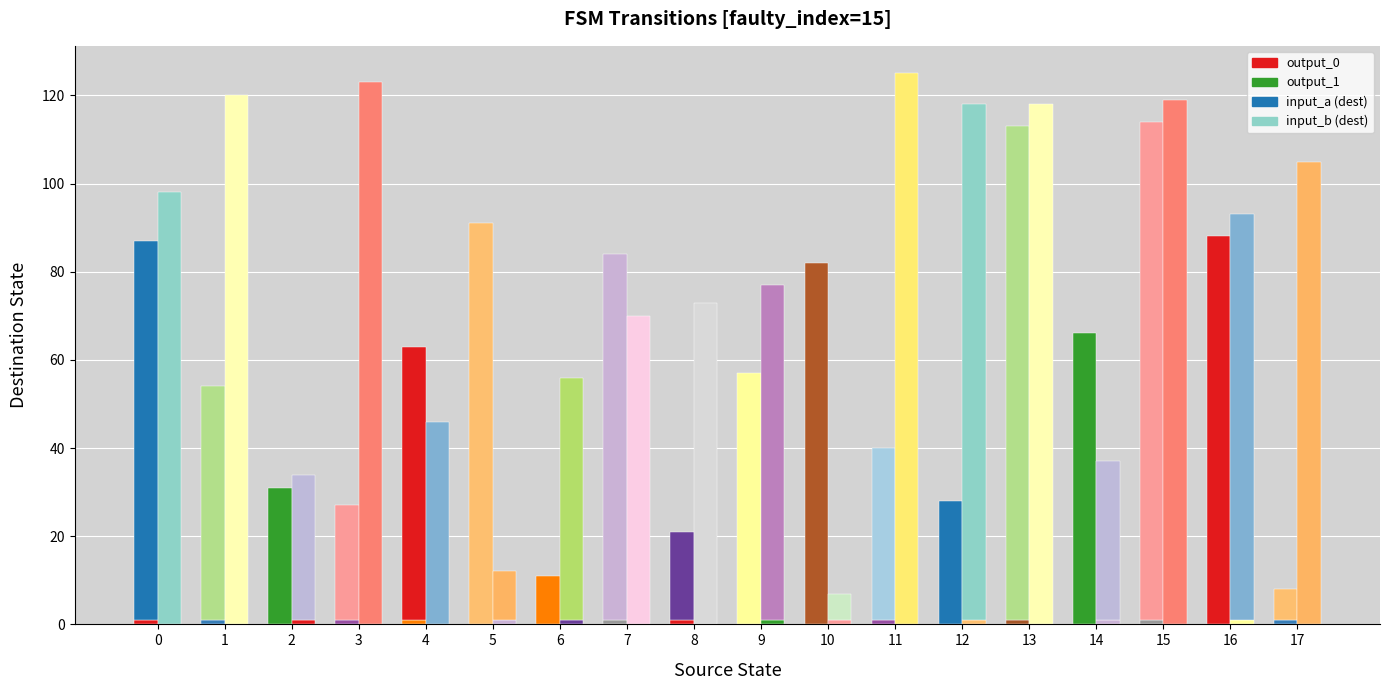

How many bars are there in each group?

4